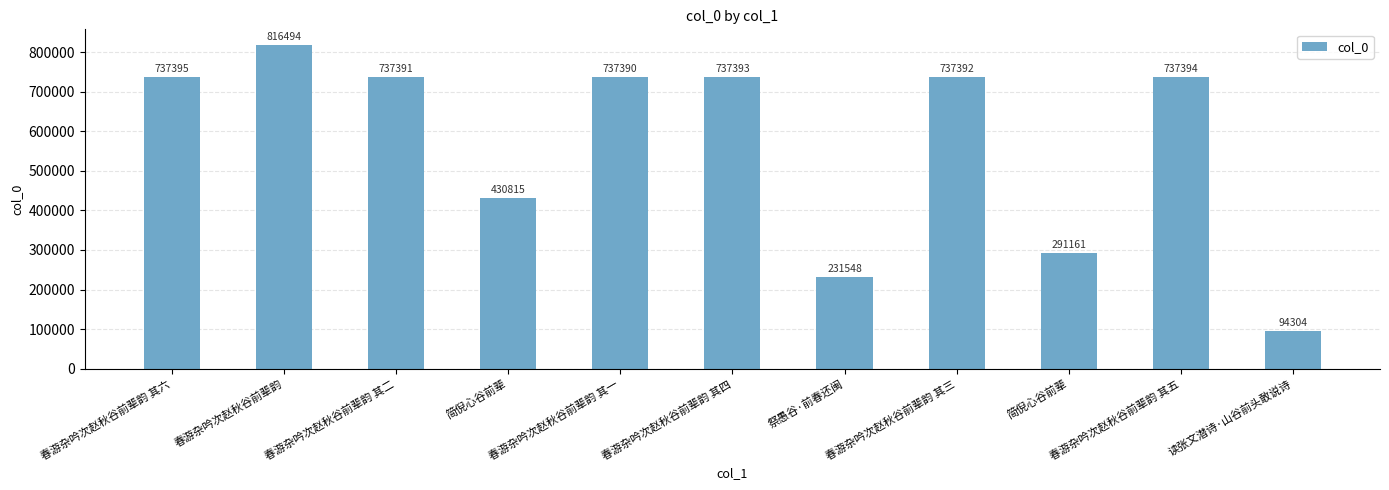

How many values are below 737391?

5